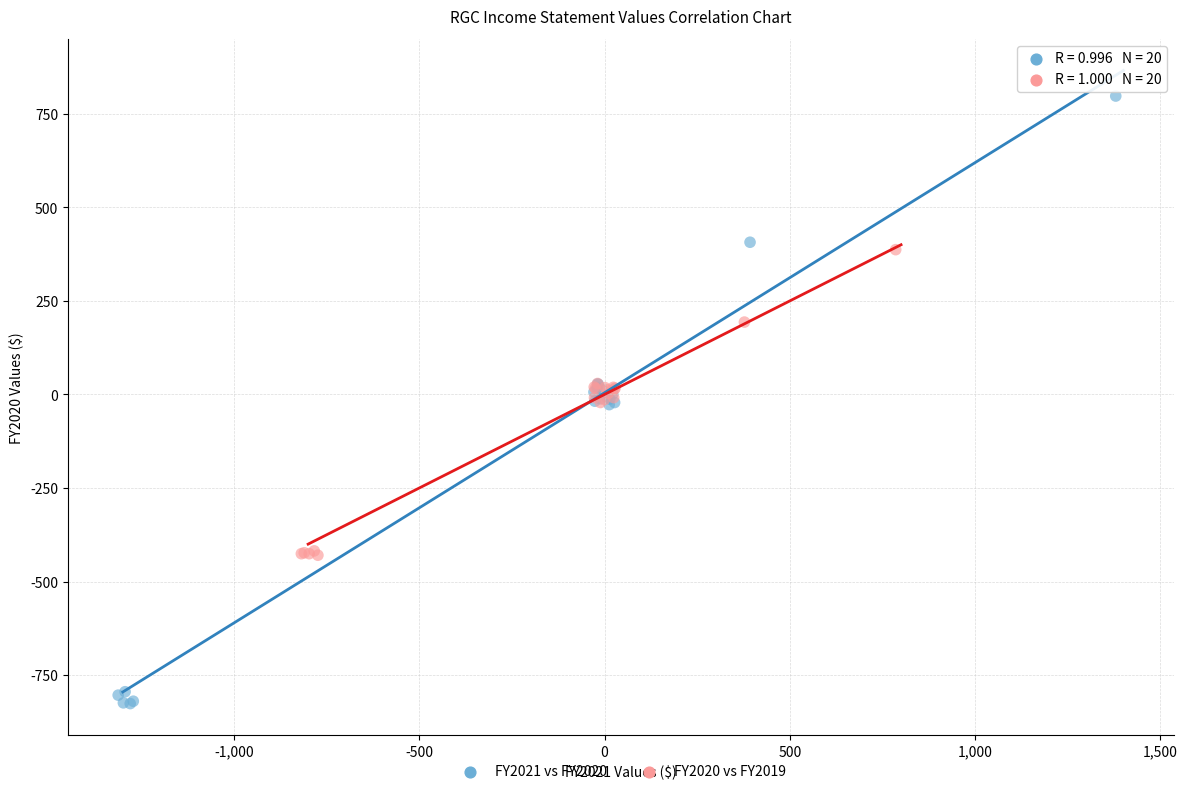

Which series reaches the maximum Y coordinate?

FY2021 vs FY2020